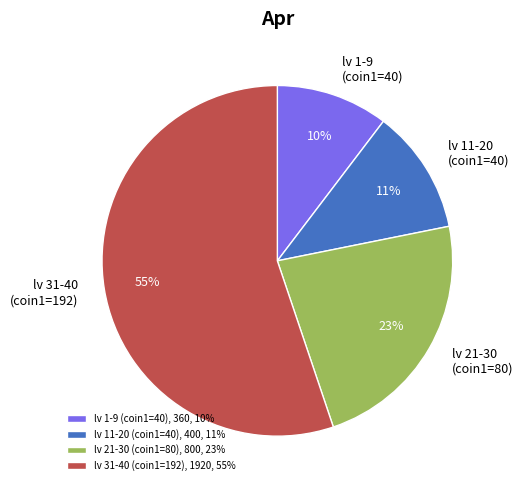

To the nearest percent, what portion does lv 11-20 (coin1=40), 400, 11% represent?

11%